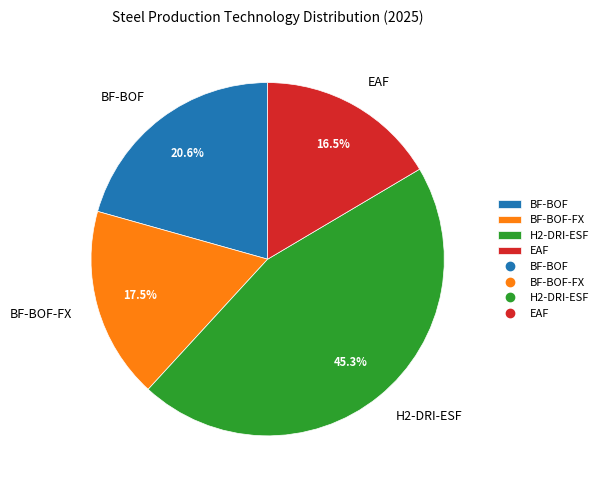

How many segments does this pie chart have?

4